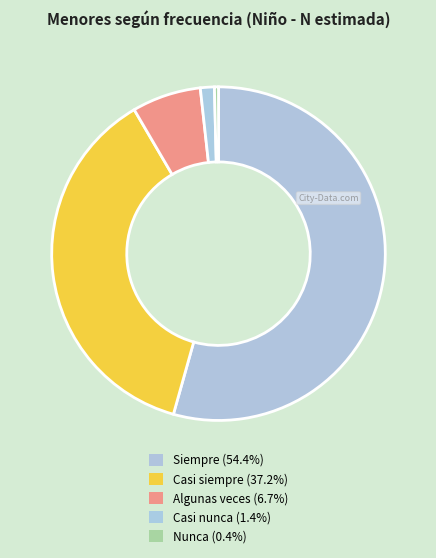

How many slices are in this pie chart?

5